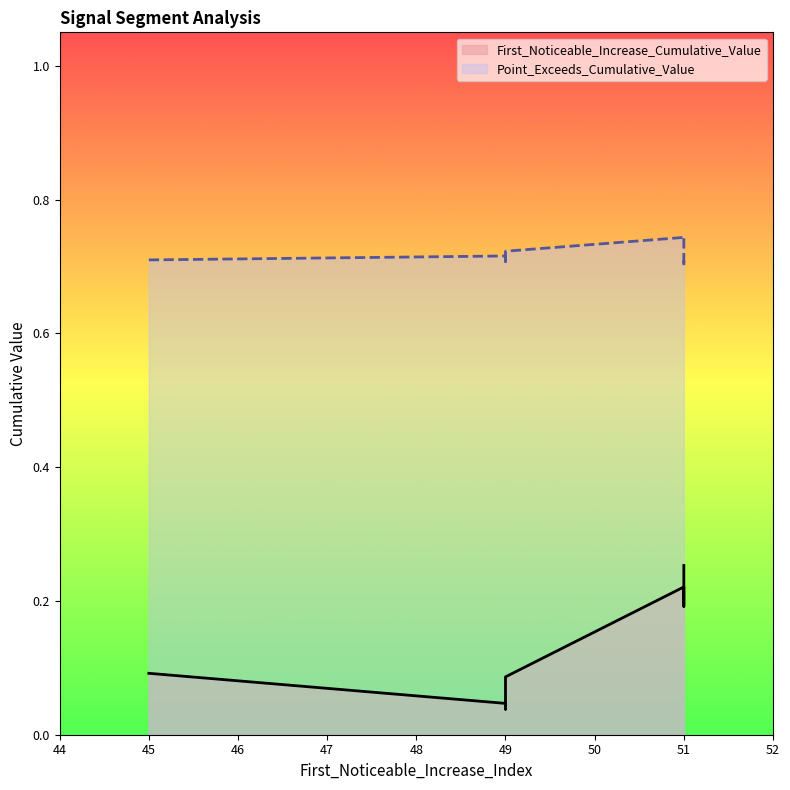

Is it true that First_Noticeable_Increase_Cumulative_Value equals 0.2 at 51?

True